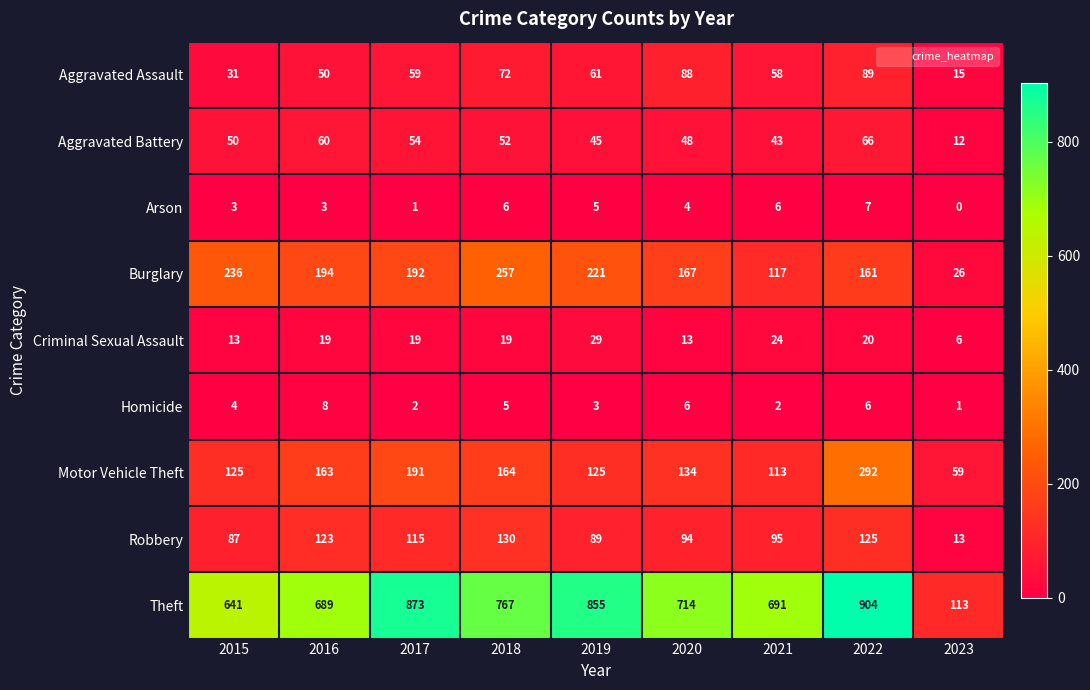

What is the difference between the highest and lowest values at 2021?

689